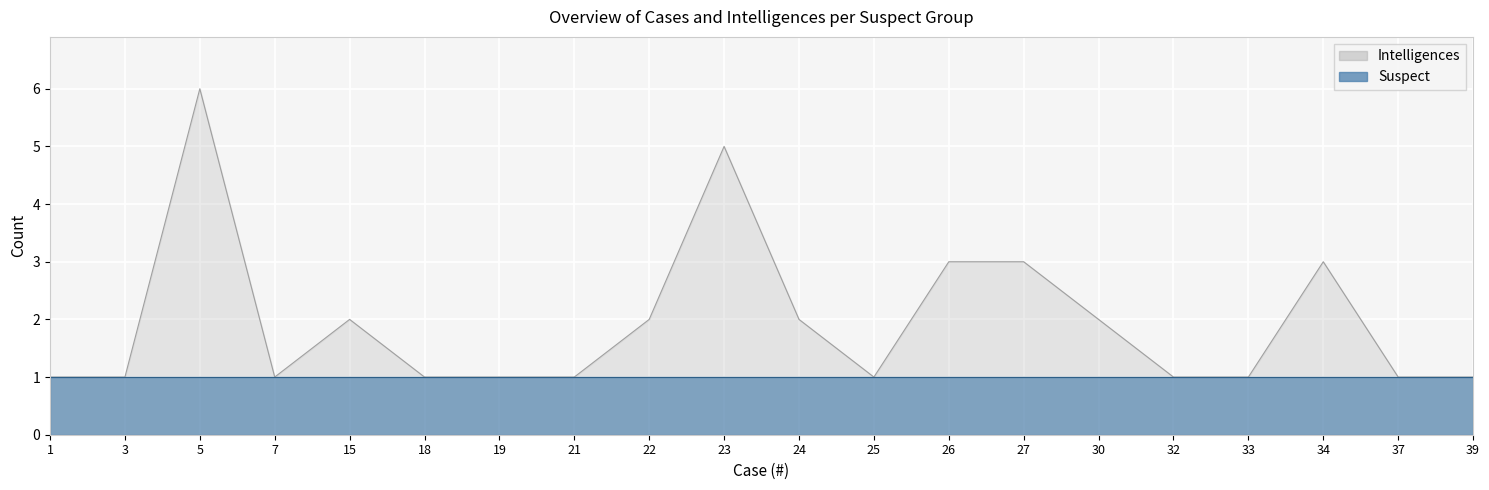

The chart shows a value of 3 at 22. True or false?

False